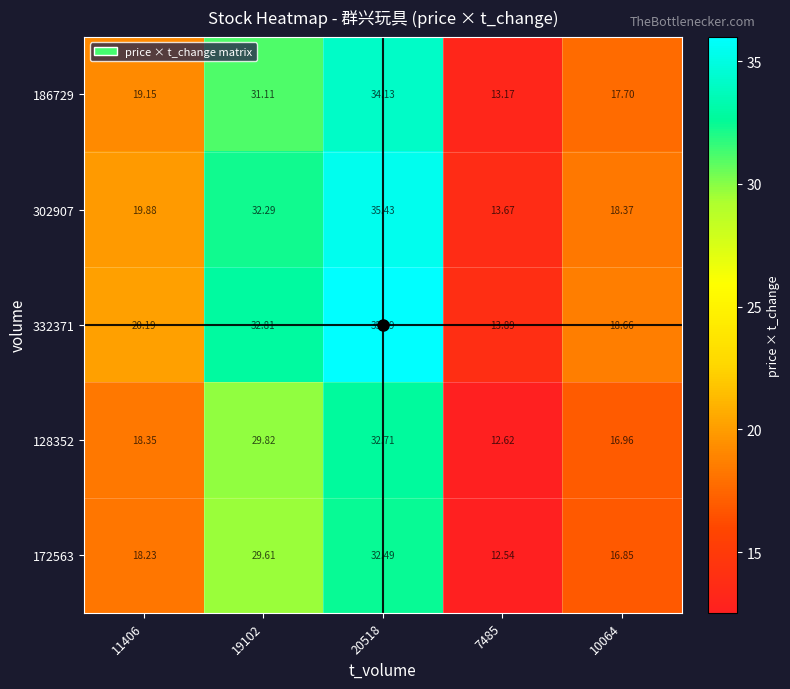

At which category does the chart reach its minimum across all series?

7485